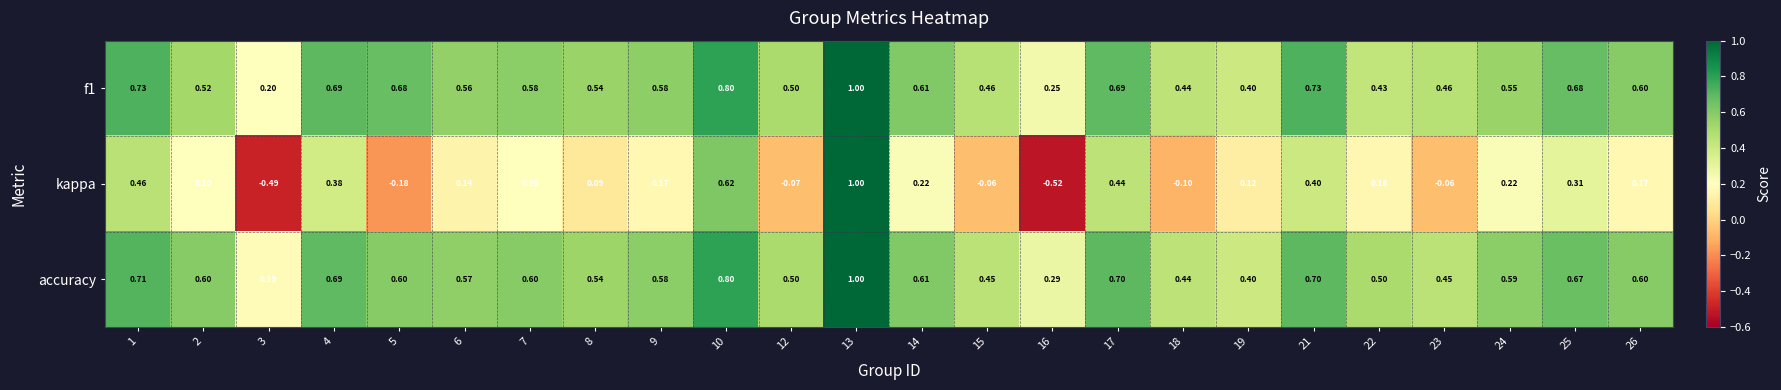

Is the value of f1 at 6 greater than the value of kappa at 19?

Yes